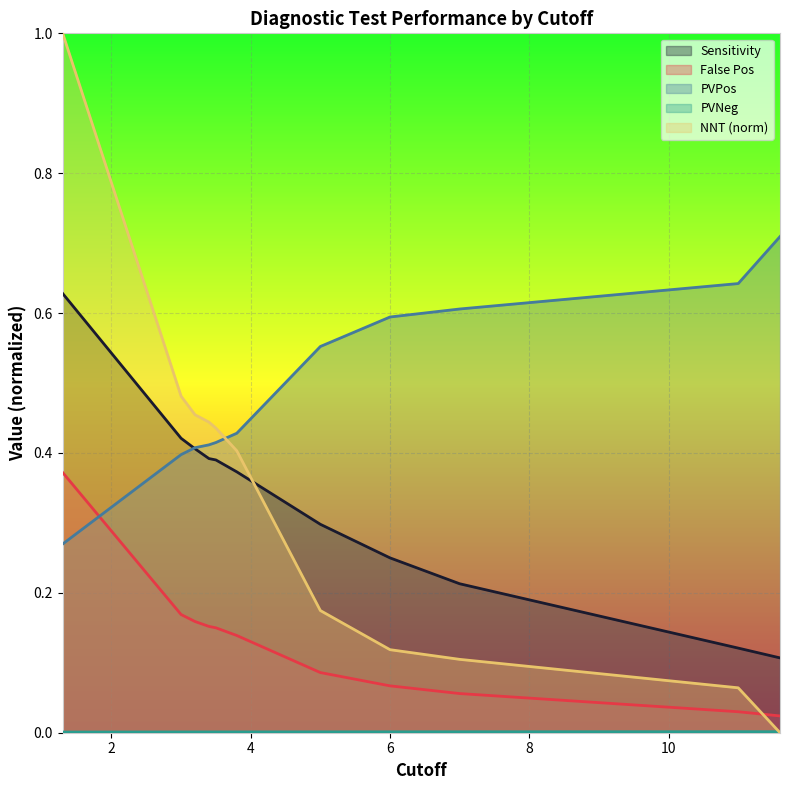

True or false: False Pos has a value of 0.1 at 7.0.

True